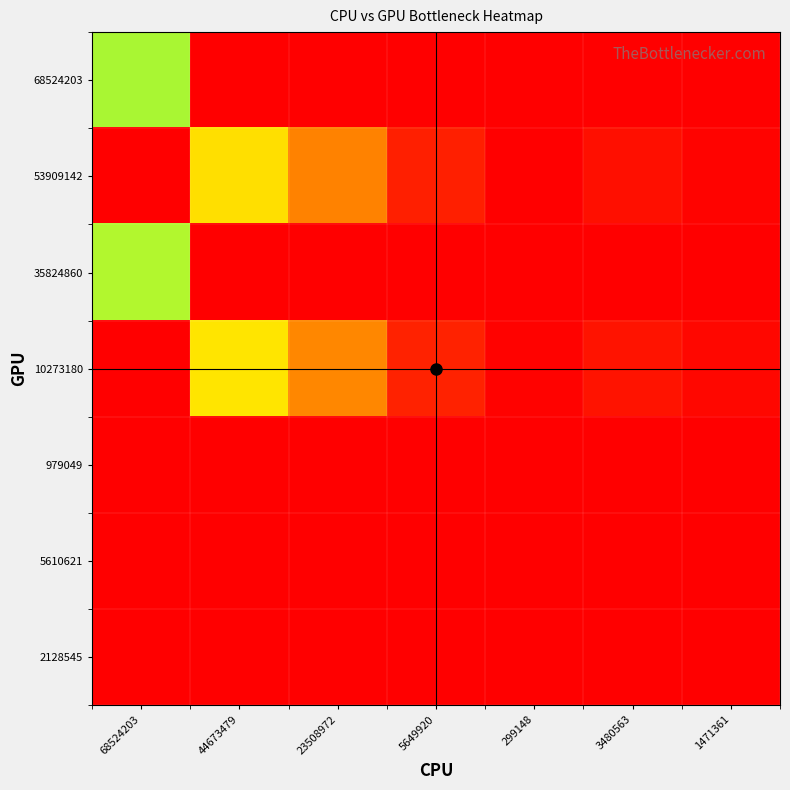

Which series has the largest total across all categories?

53909142